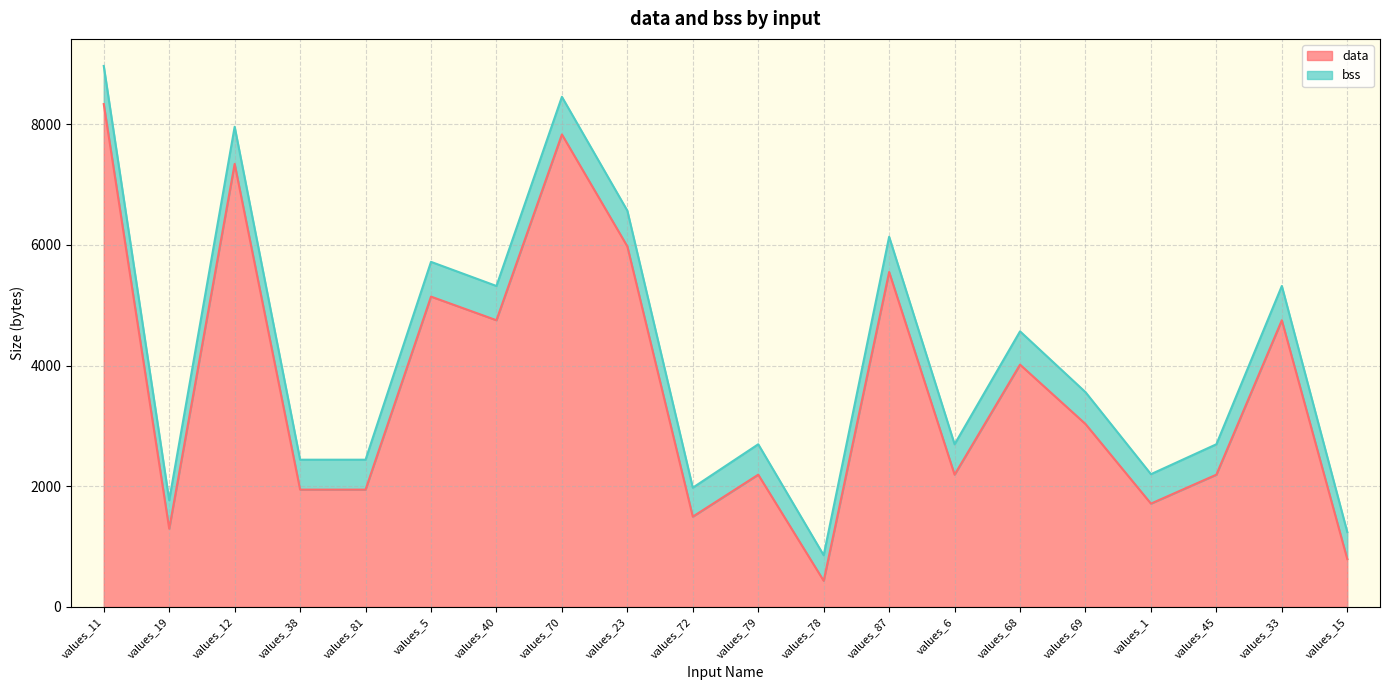

What is the difference between the highest and lowest values at values_15?

448